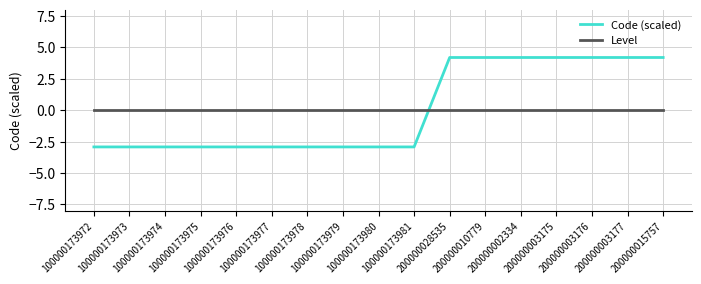

After their last crossing, which series has the higher values: Level or Code (scaled)?

Code (scaled)